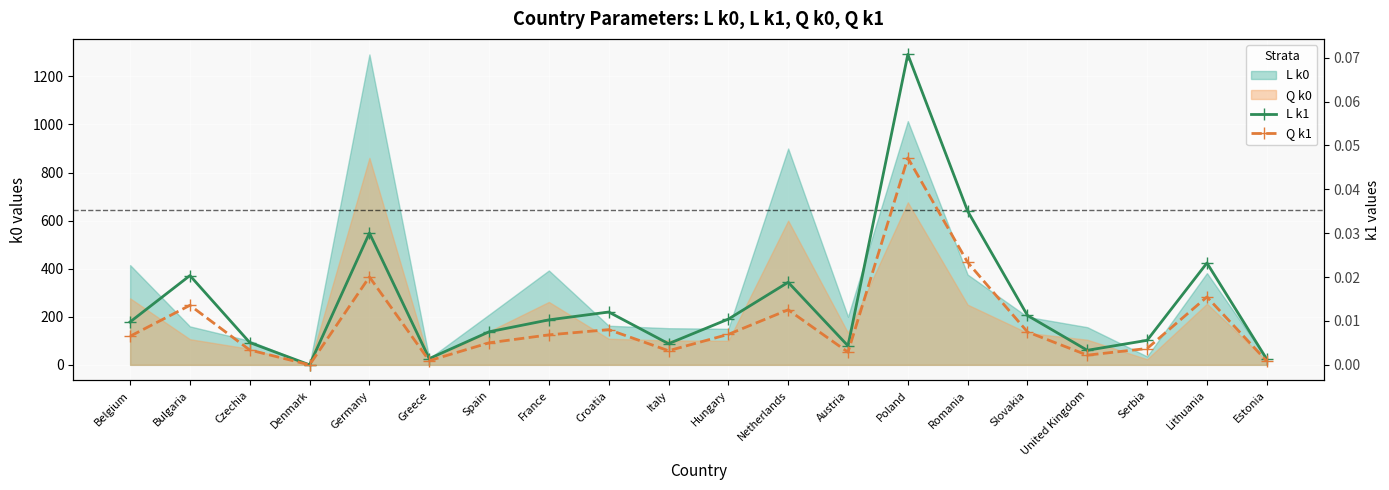

Is the value of L k1 at United Kingdom greater than the value of Q k1 at Croatia?

No